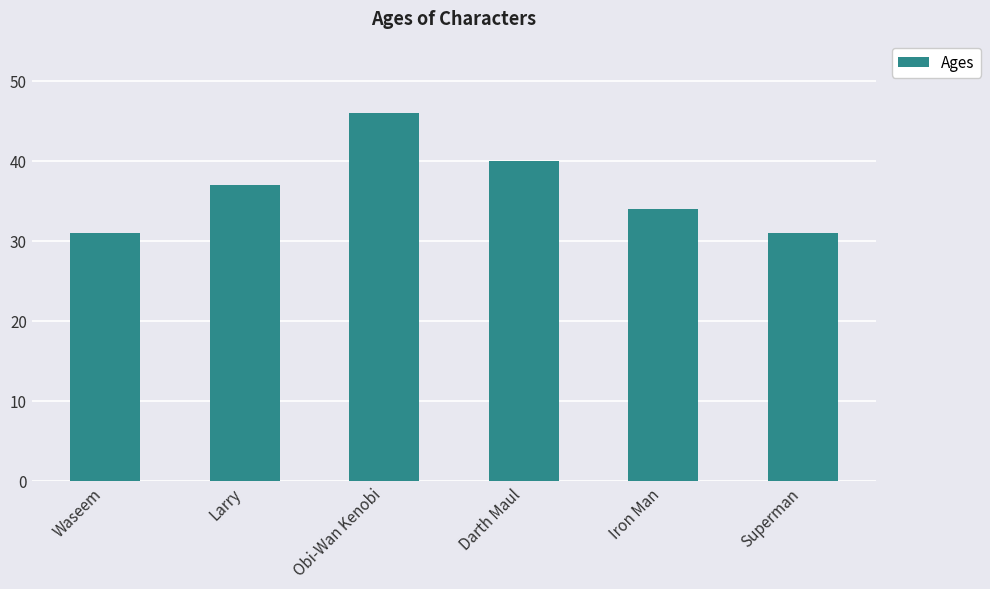

True or false: the data shows 34 at Iron Man.

True